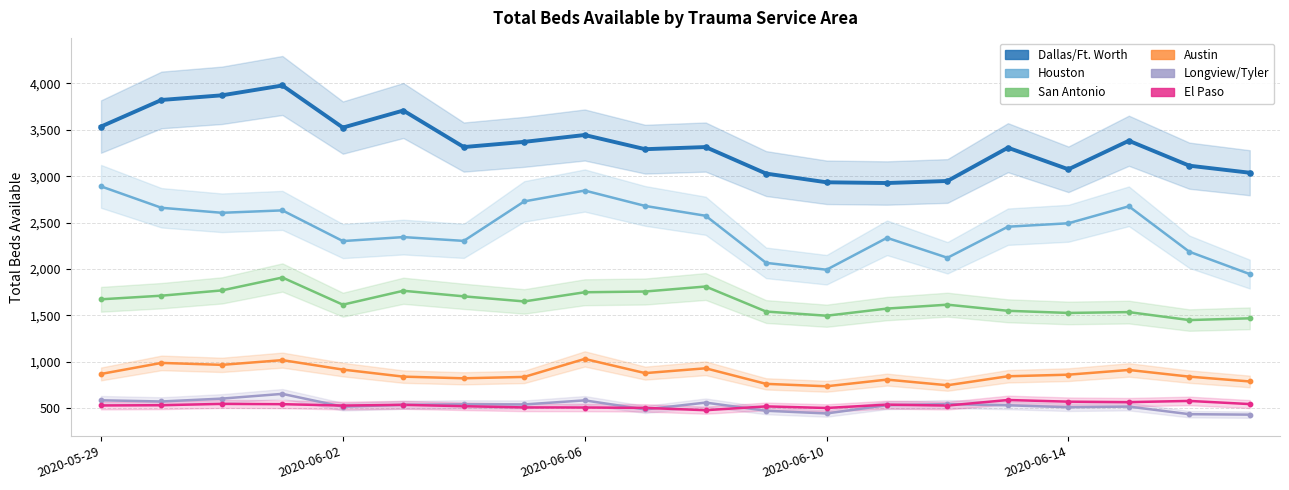

Which series reaches the minimum Y coordinate?

Longview/Tyler